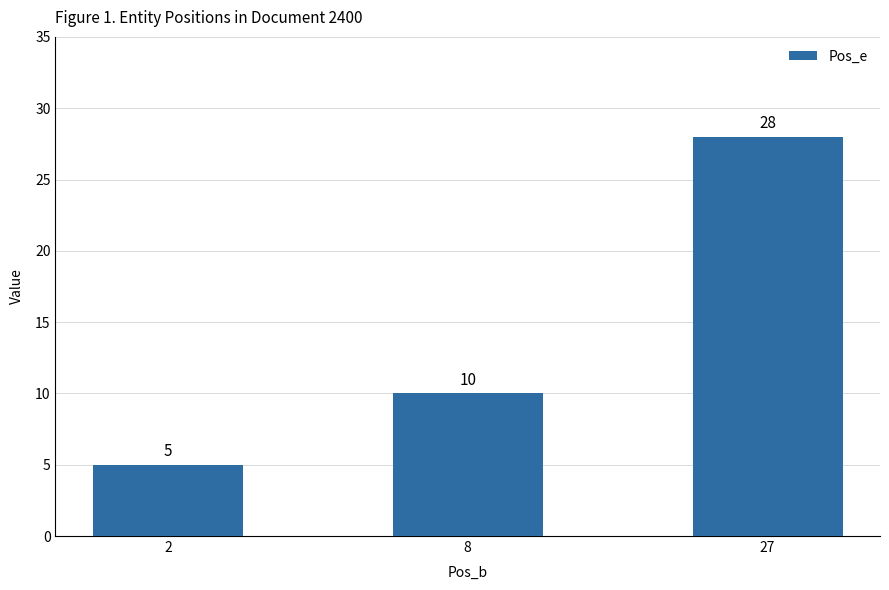

Are the bars grouped side by side (vs. stacked)?

No